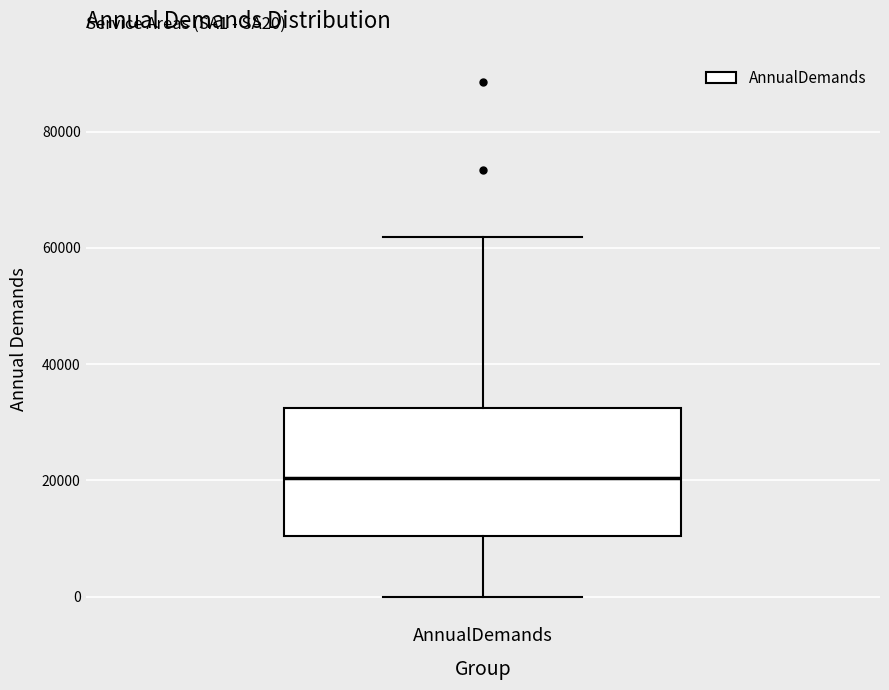

Where is the upper edge of the box for AnnualDemands on the y-axis? The values are not printed on the chart, so give them approximately, as read against the axis.

32000